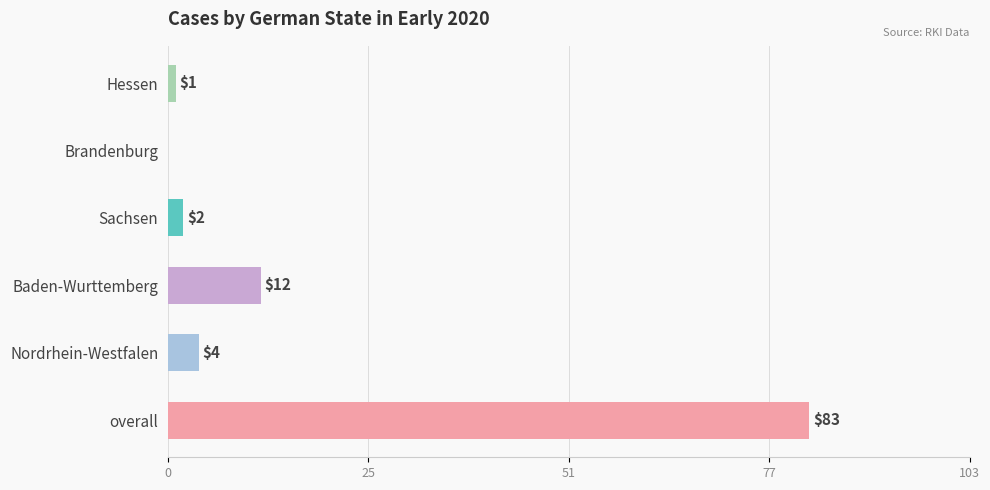

What is the sum of the values at Nordrhein-Westfalen and Sachsen?

6